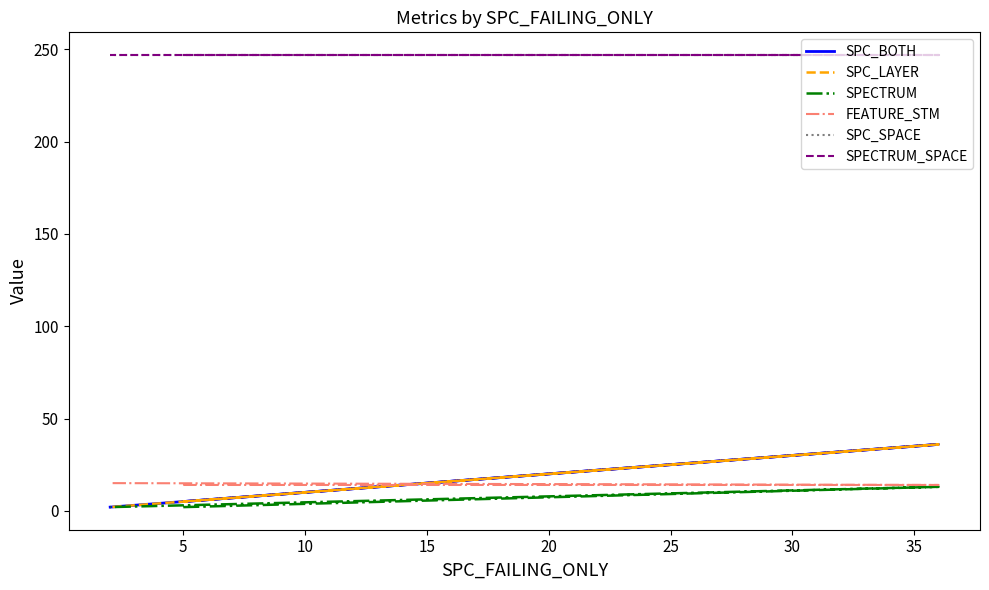

Where does the SPC_LAYER series first go above 5?

5